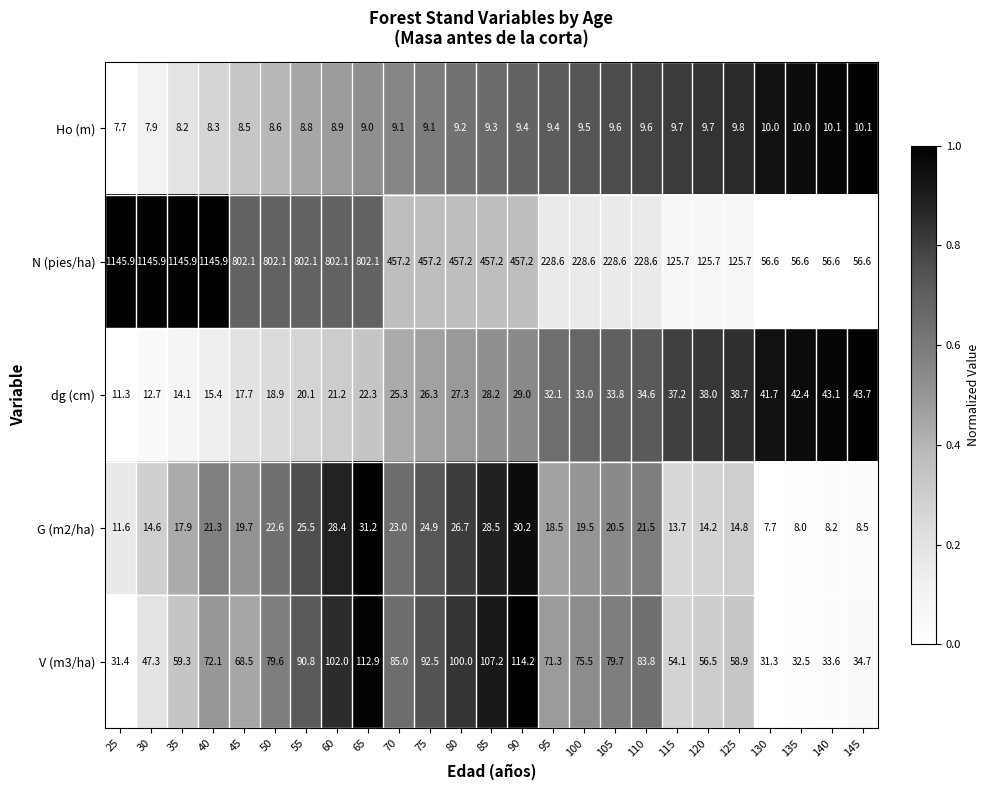

The dg (cm) series shows 29.5 at 55. True or false?

False